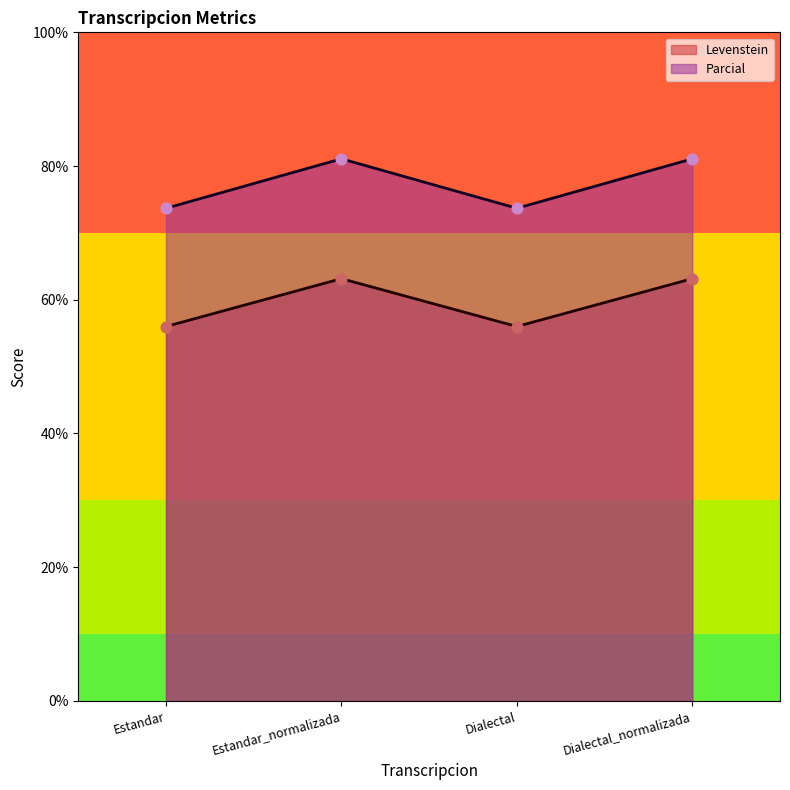

Which series reaches the maximum Y coordinate?

Parcial